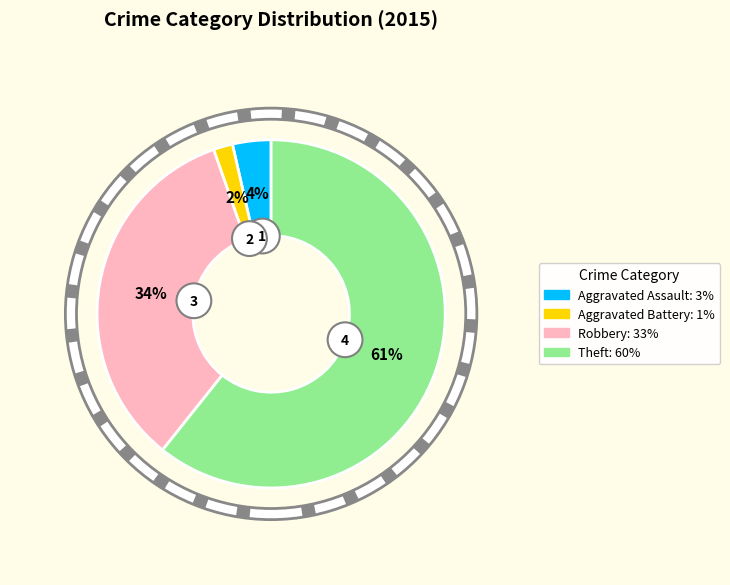

Between Robbery and Aggravated Battery, which is larger?

Robbery